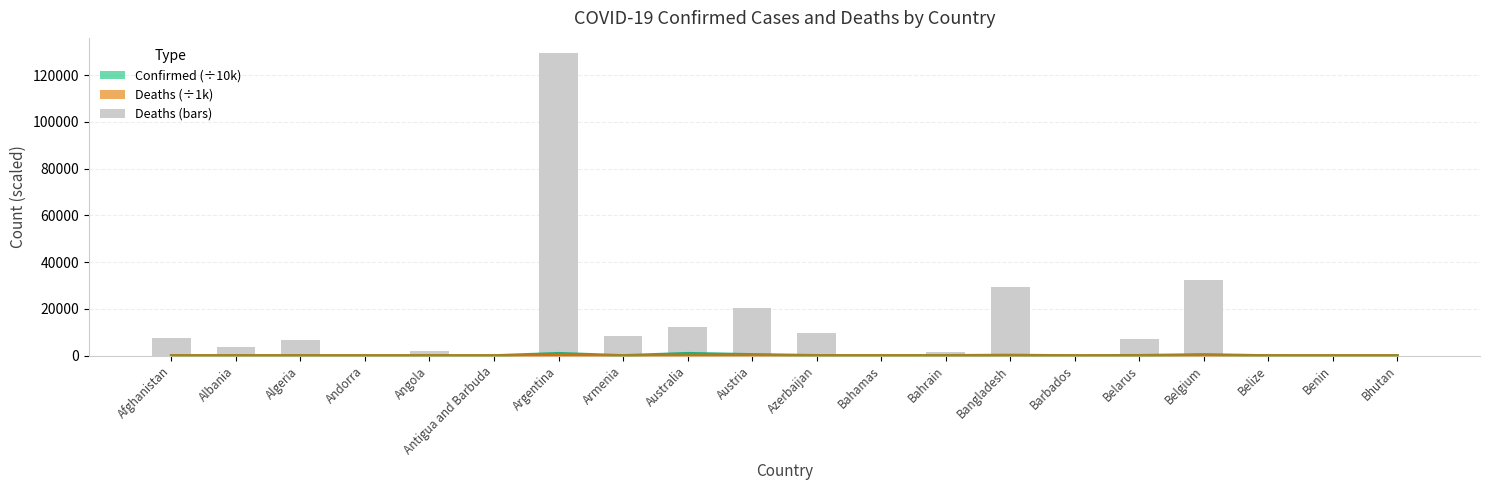

Which label corresponds to the largest value in the chart?

Argentina